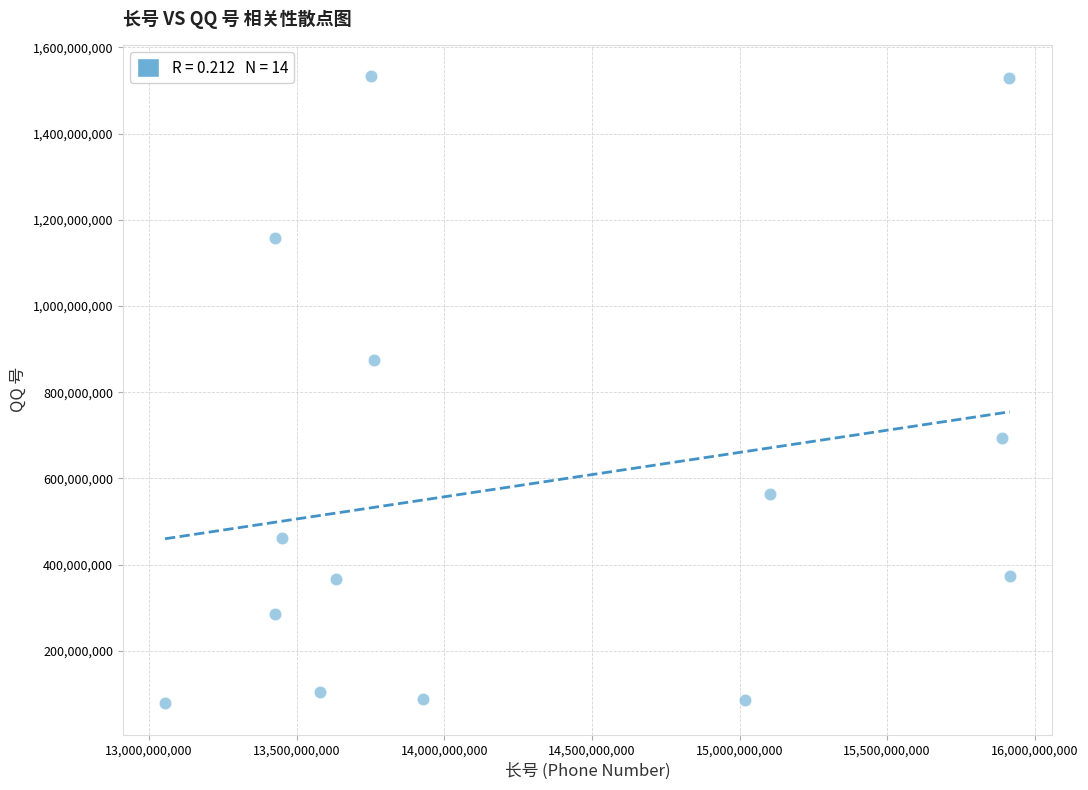

What is the range of Y values (max minus min)?

1454782609